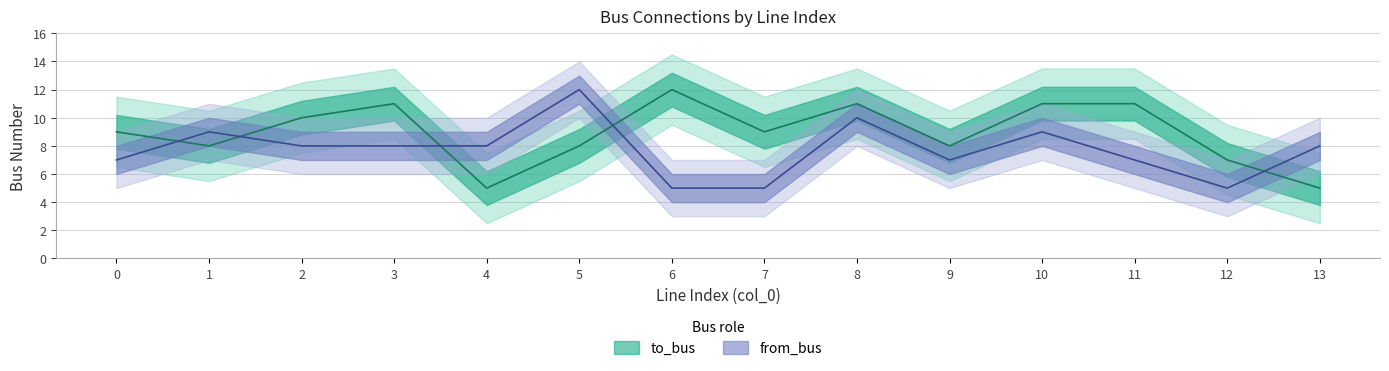

The from_bus series shows 3 at 12. True or false?

False